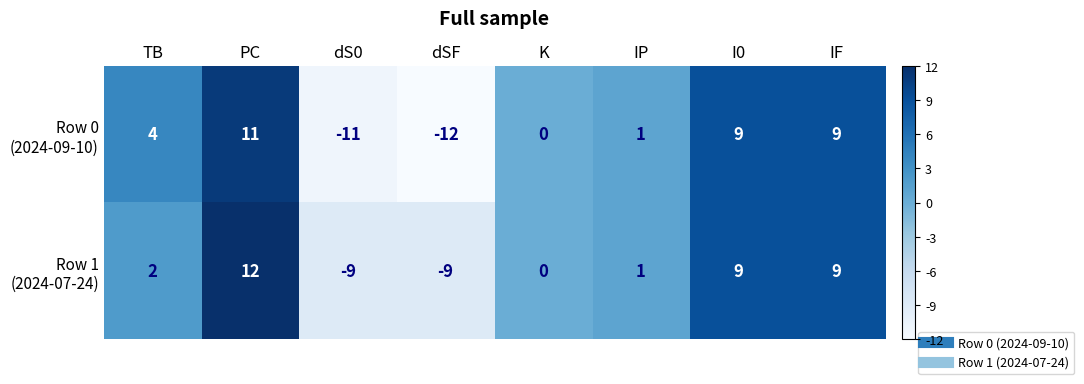

At which category does the chart reach its minimum across all series?

dSF